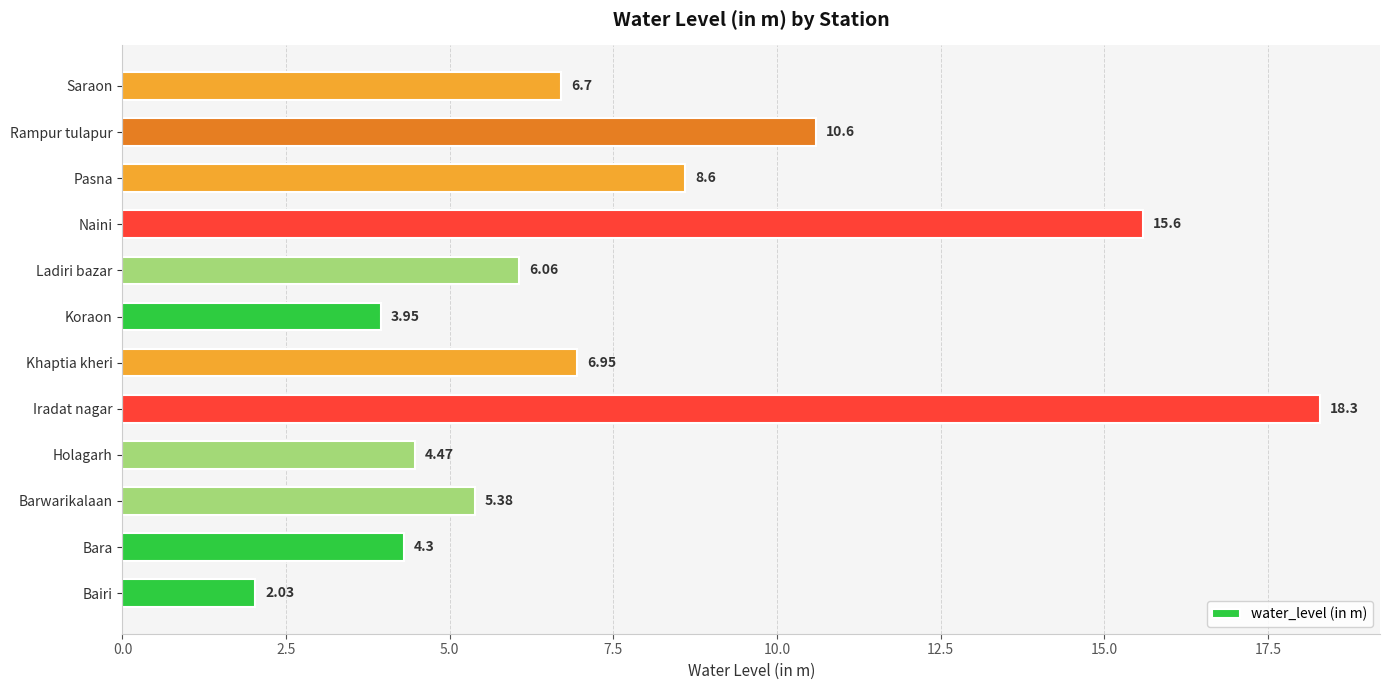

What is the sum of the values at Pasna and Rampur tulapur?

19.2